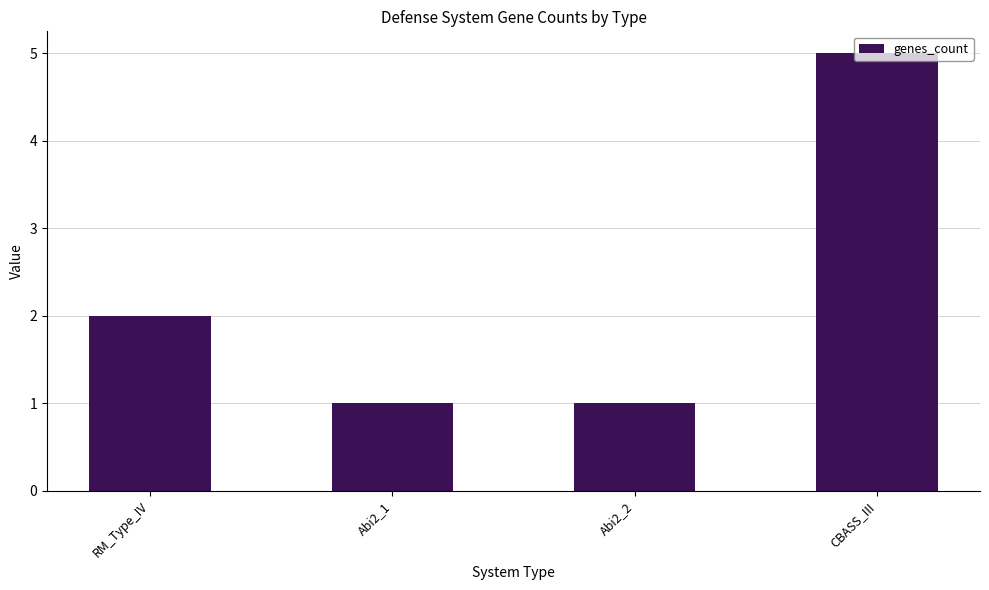

Which category has the highest value across all series?

CBASS_III